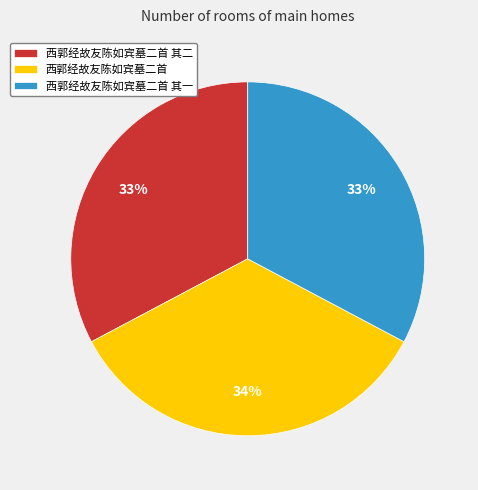

What is the largest slice in the pie chart?

西郭经故友陈如宾墓二首